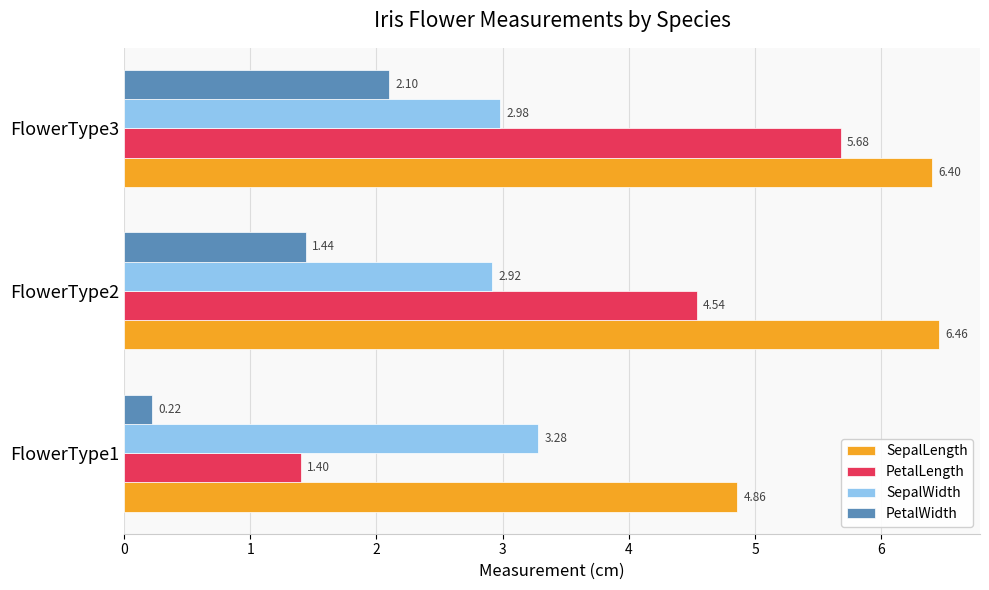

Which series has the largest total across all categories?

SepalLength